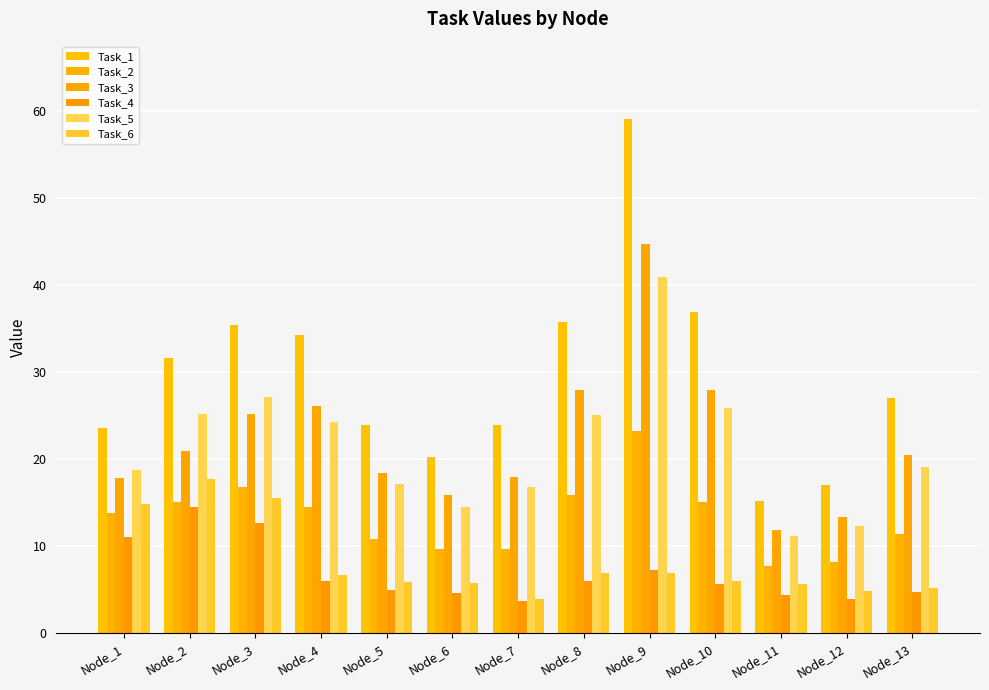

Are the bars grouped side by side (vs. stacked)?

Yes